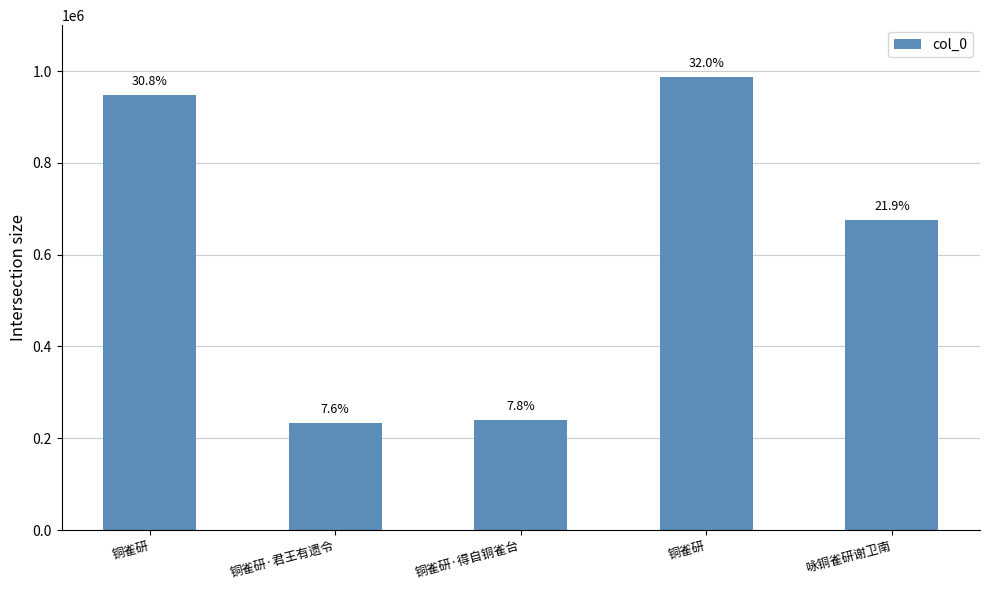

What is the sum of the values at 咏铜雀研谢卫南 and 铜雀研·得自铜雀台?

915175